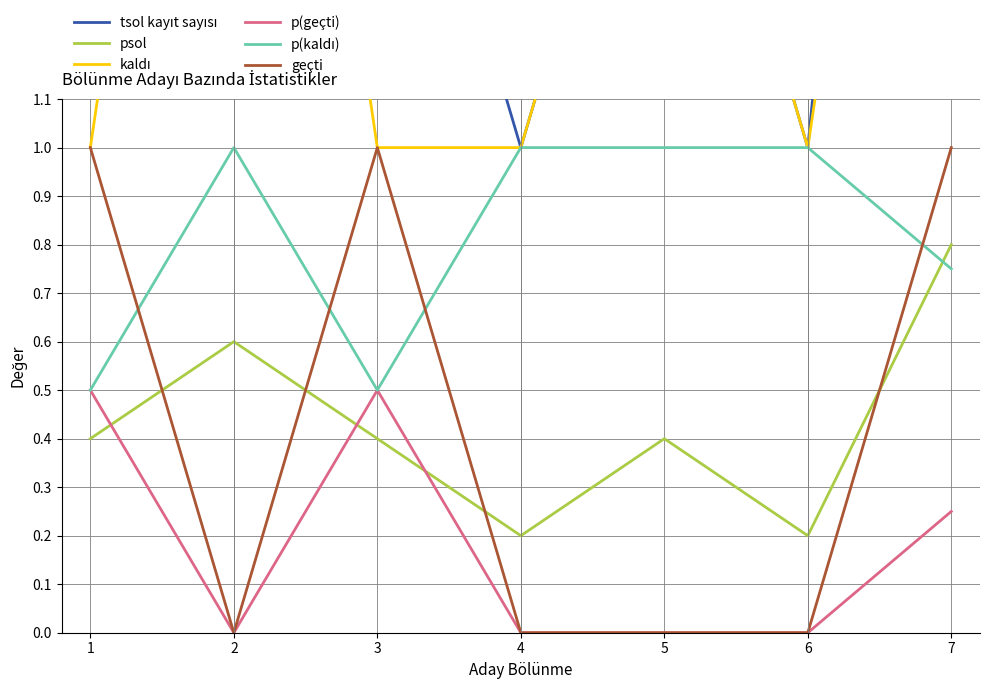

True or false: p(geçti) has more than 2 interior local peaks.

False